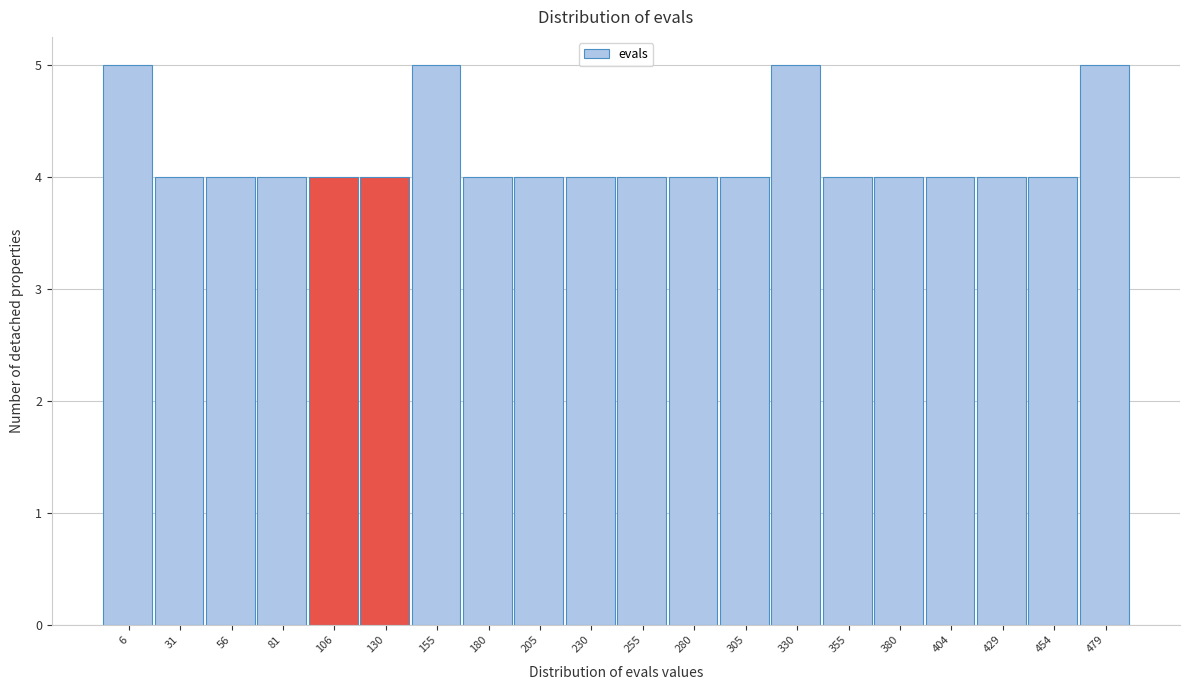

Reading left to right, what are all the values shown in this chart?

5	4	4	4	4	4	5	4	4	4	4	4	4	5	4	4	4	4	4	5